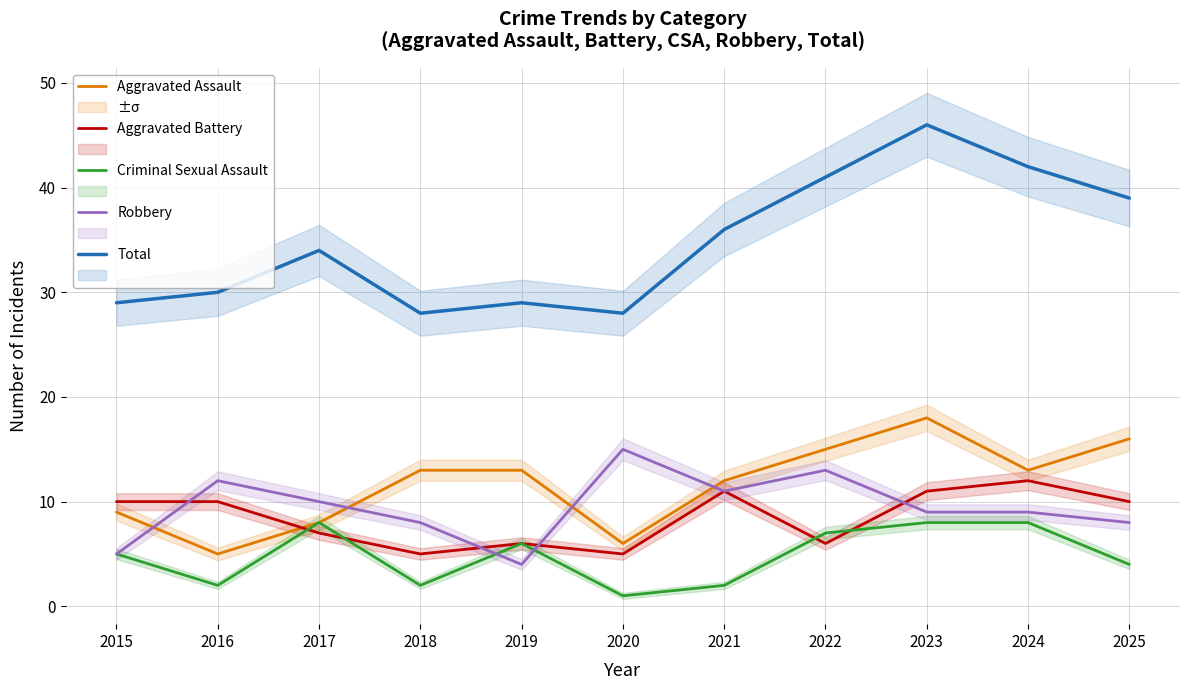

True or false: Total has a value of 36 at 2021.

True